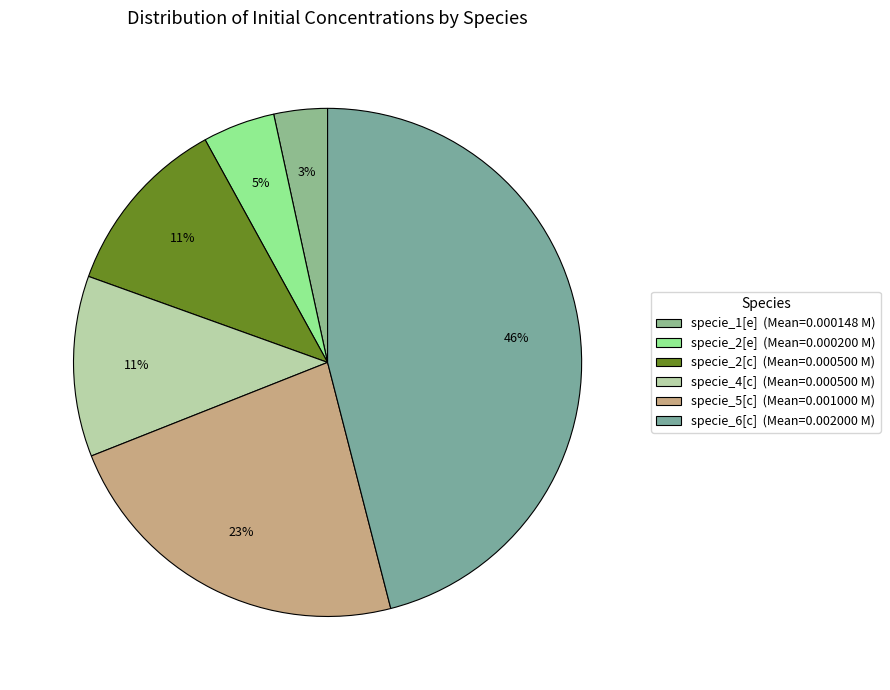

Which slice is the largest?

specie_6[c]